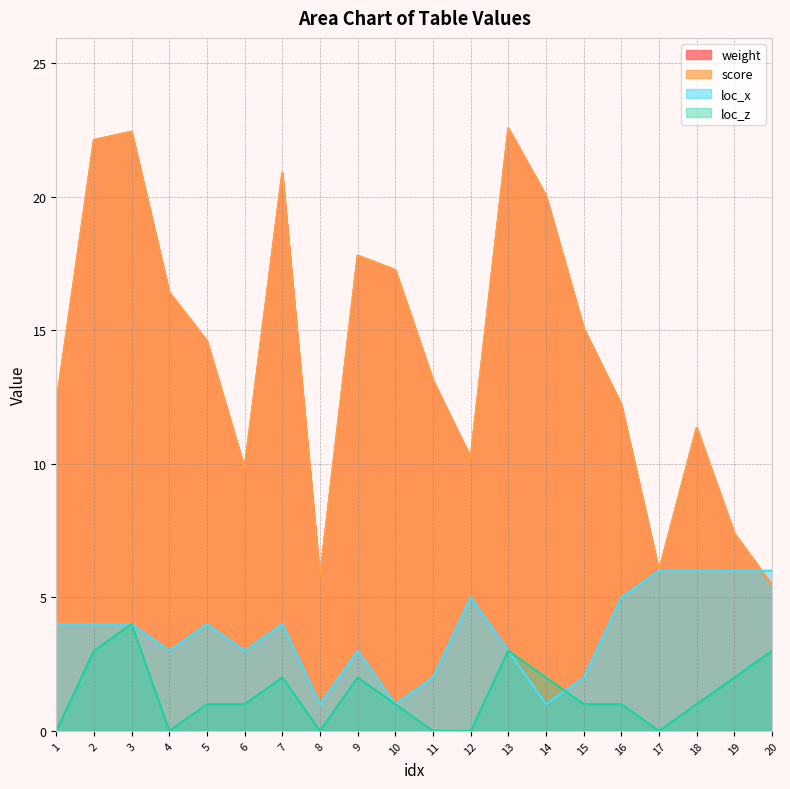

What value does the weight series have at 14?

20.0